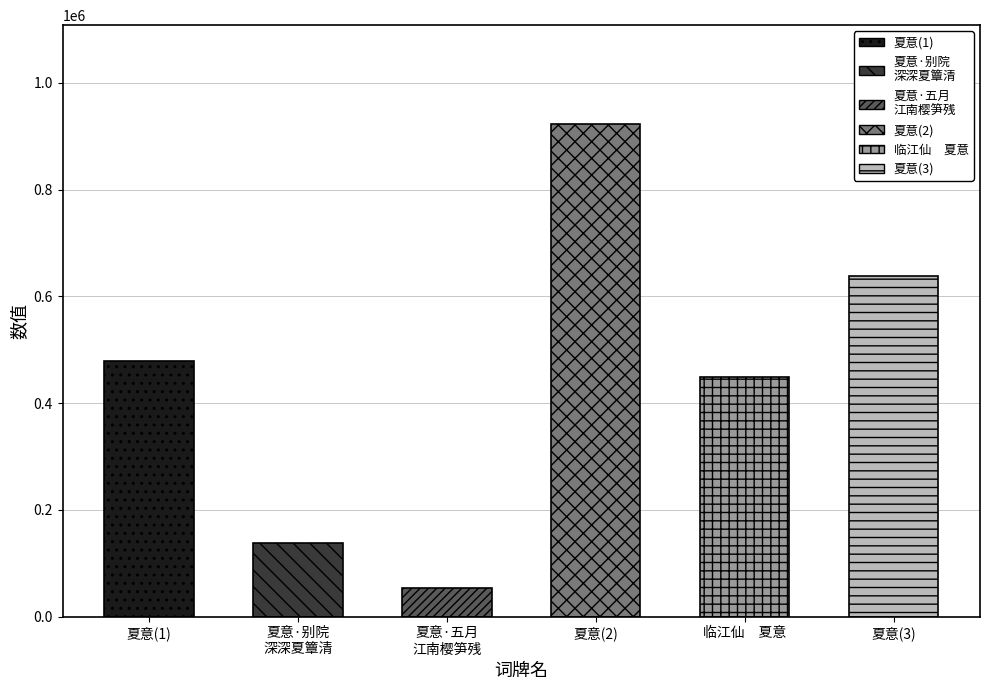

What is the difference between the values at 夏意 and 夏意?

445514